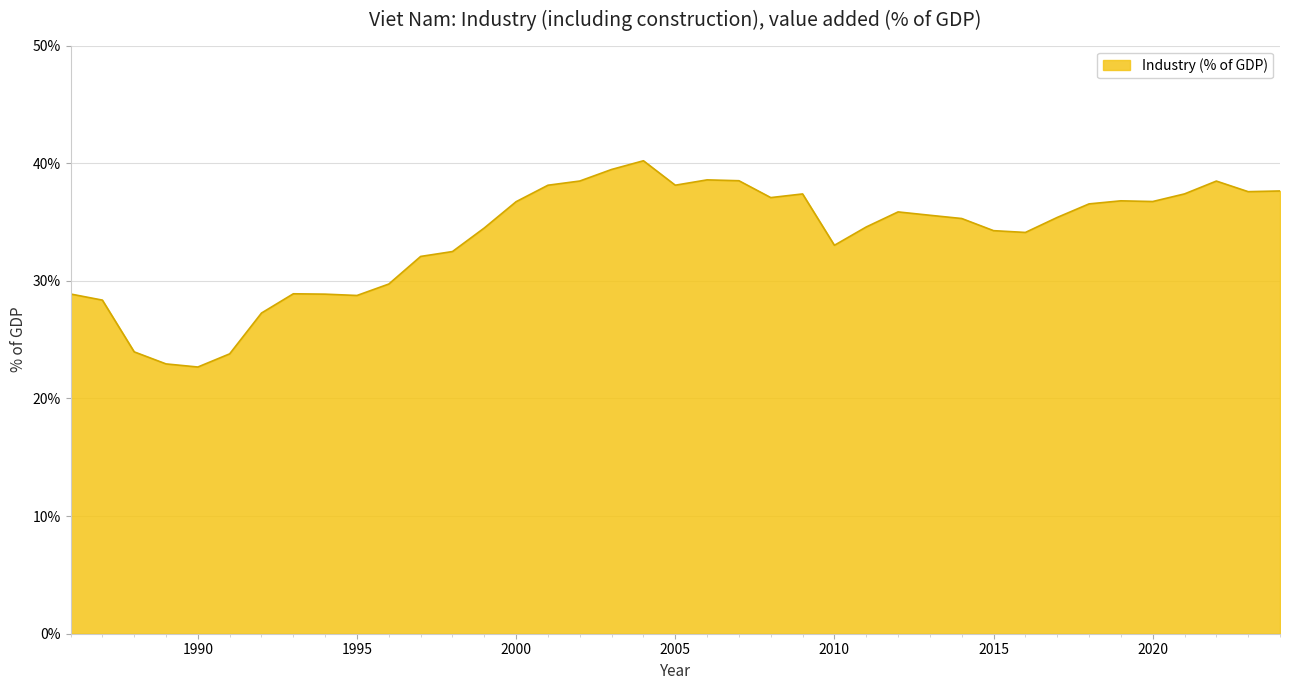

What is the difference between the maximum and second lowest values?

17.3